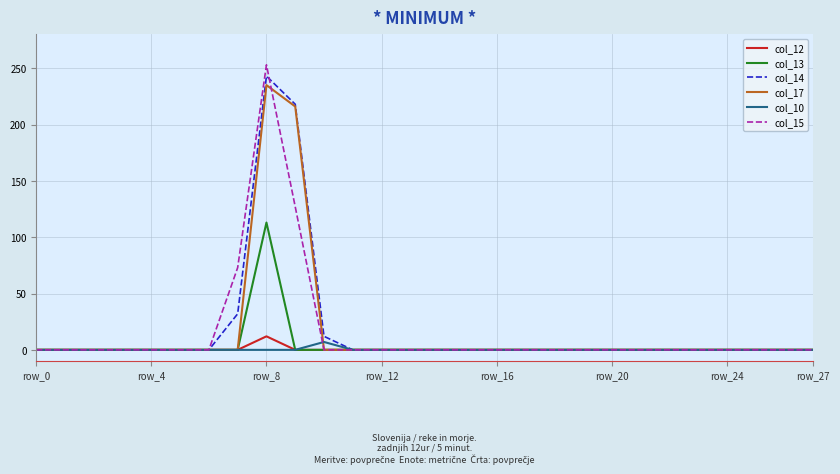

Which series has the largest range (max minus min)?

col_15